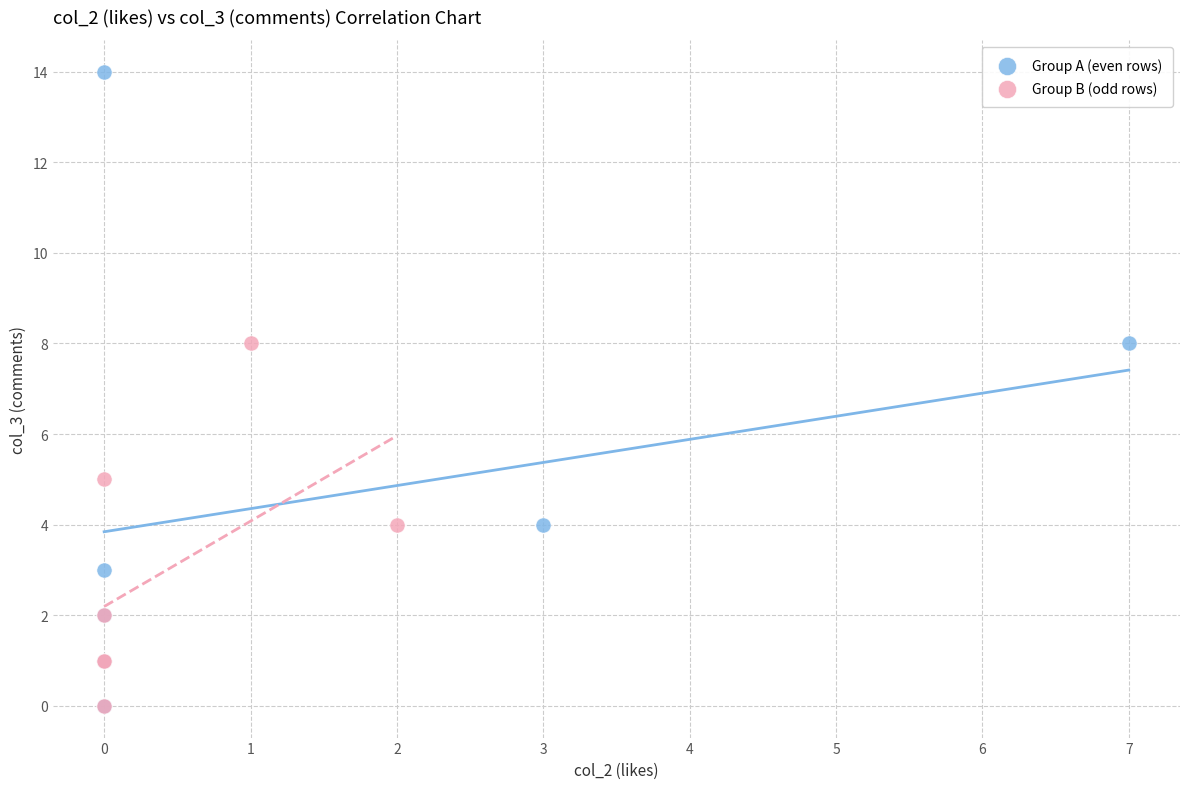

Which series has the largest Y range (max minus min)?

Group A (even rows)